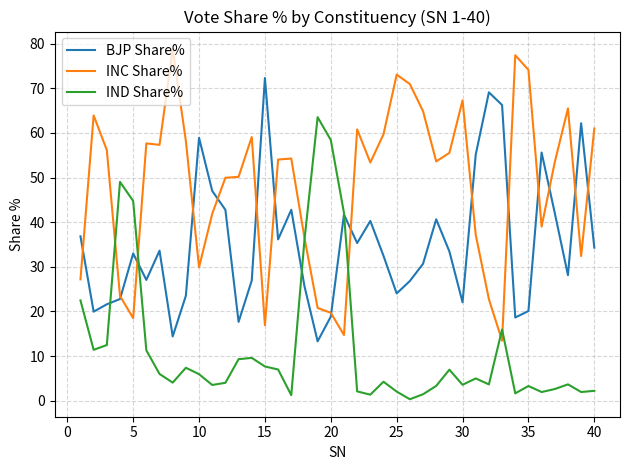

What is the greatest value displayed?

78.8